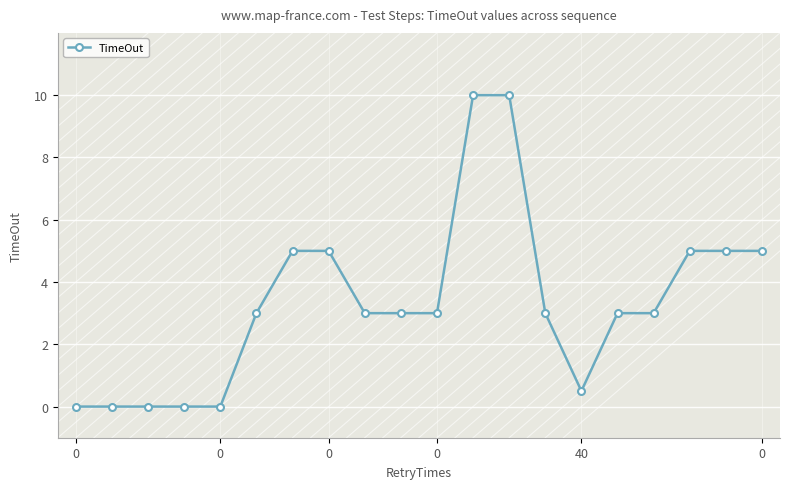

How many distinct data groups are displayed?

1